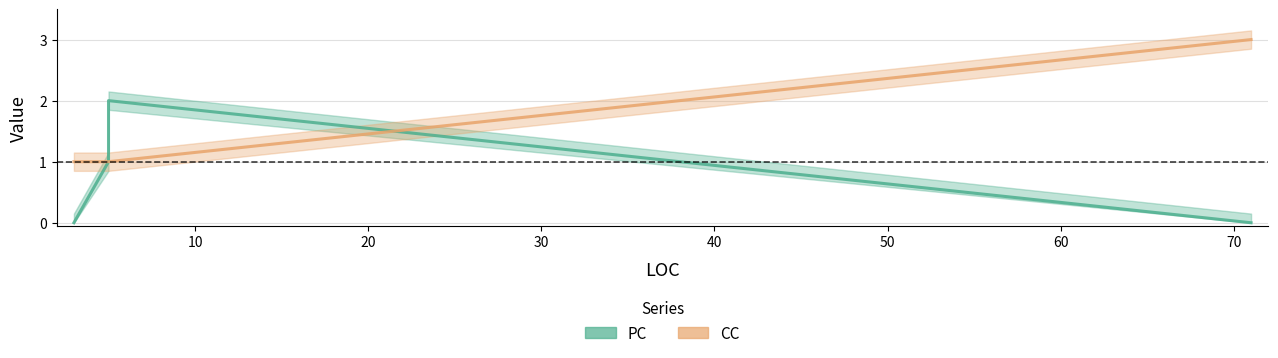

The value of CC at 10 is 1. True or false?

True